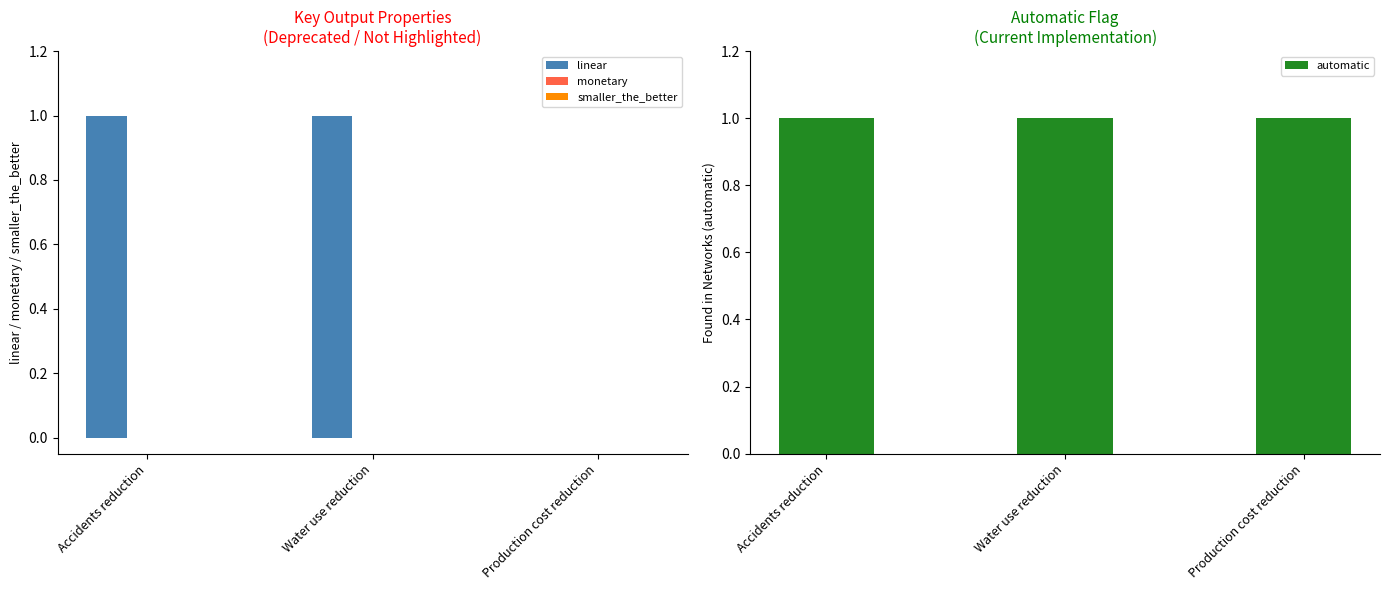

Which series has the largest range (max minus min)?

linear